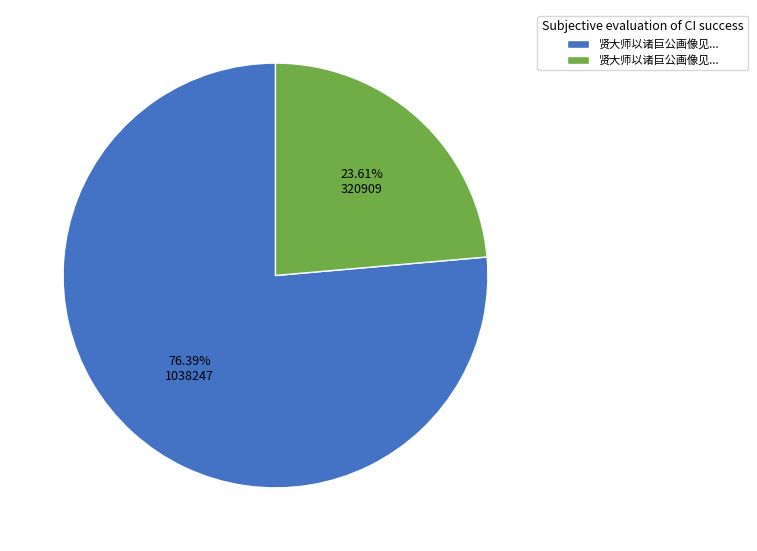

Is there a majority slice in this chart?

Yes